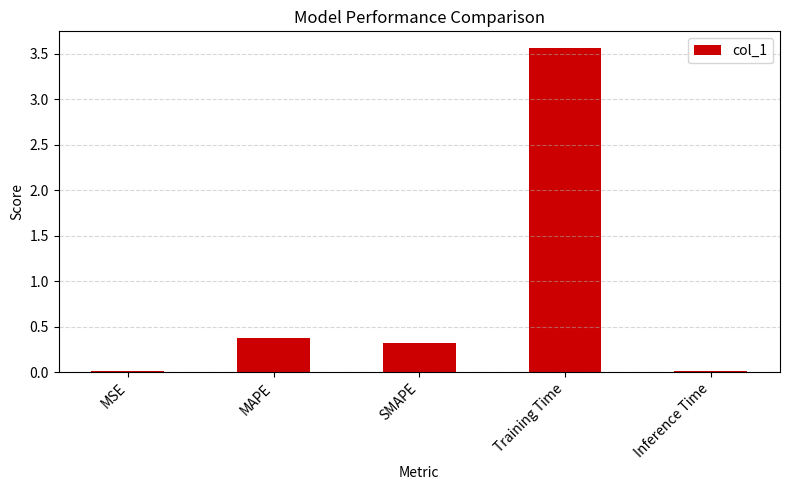

What is the sum of all values?

4.3